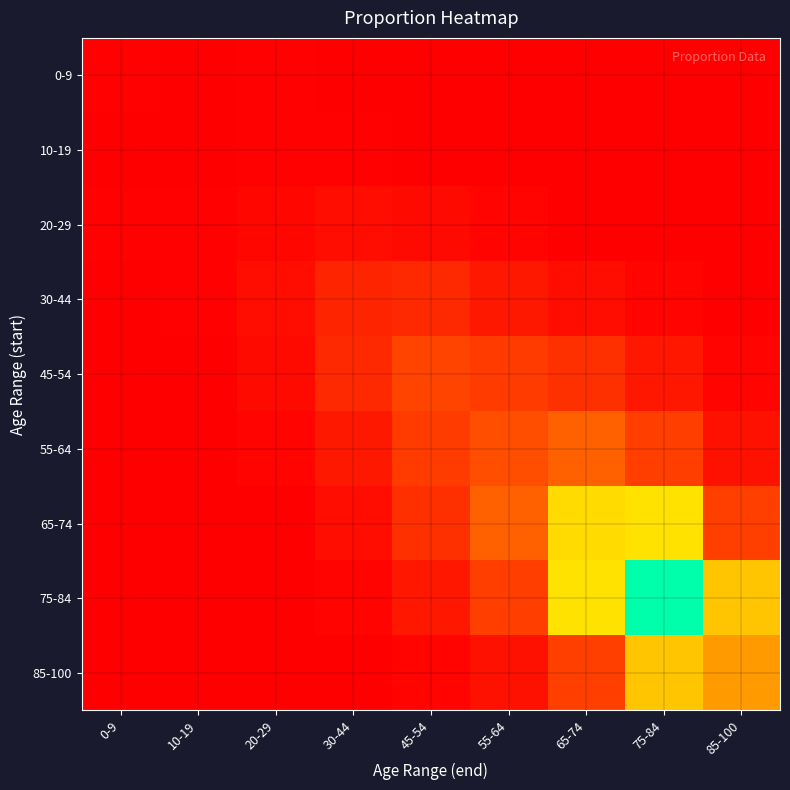

Which has a higher value, 75-84 or 55-64?

55-64